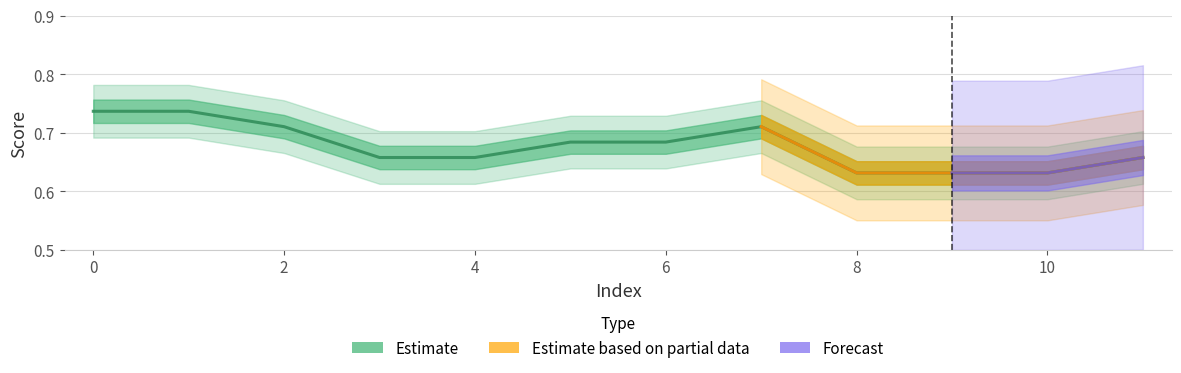

Is this an area chart (filled region under the line)?

No